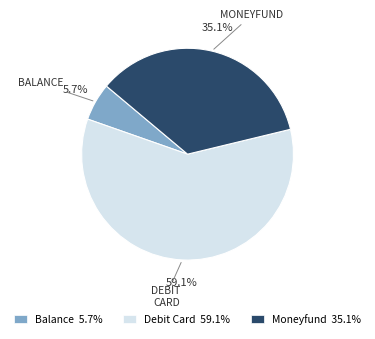

Rank the categories by value from highest to lowest.

Debit Card 59.1%, Moneyfund 35.1%, Balance 5.7%